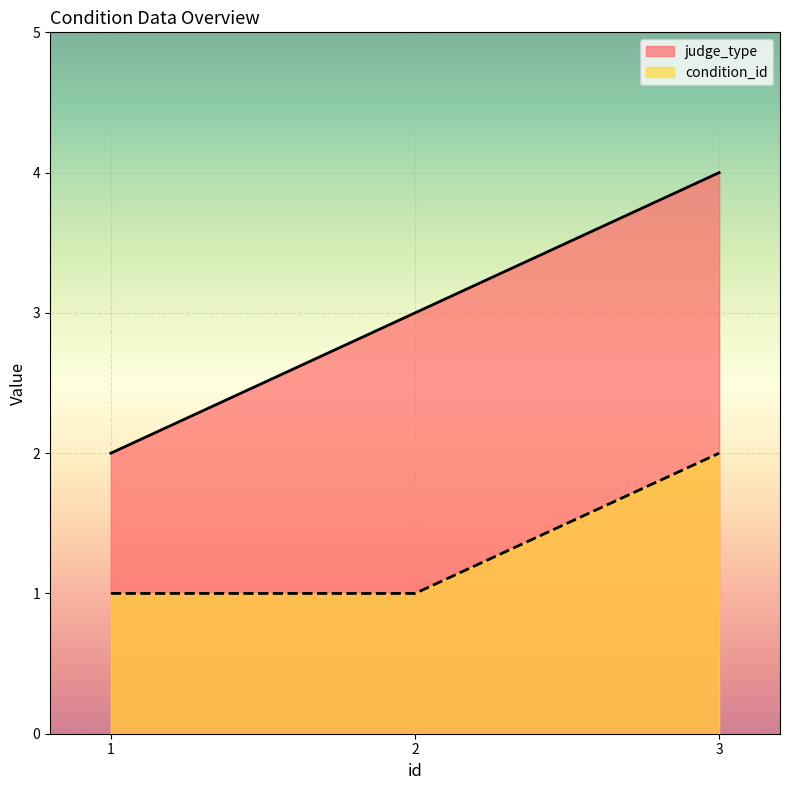

What is the greatest value displayed?

4